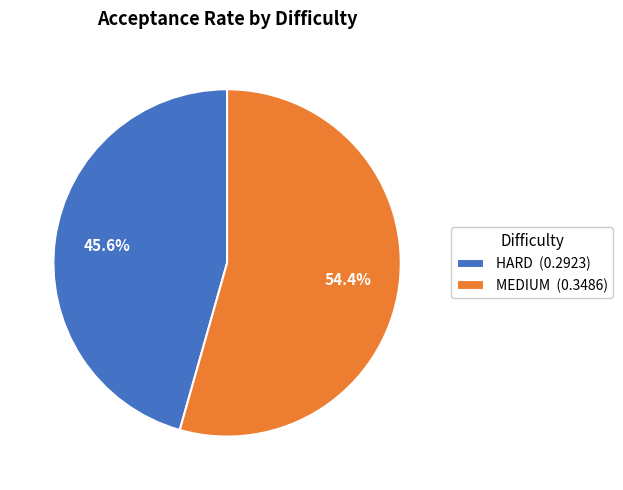

What portion of the pie excludes HARD?

54.4%